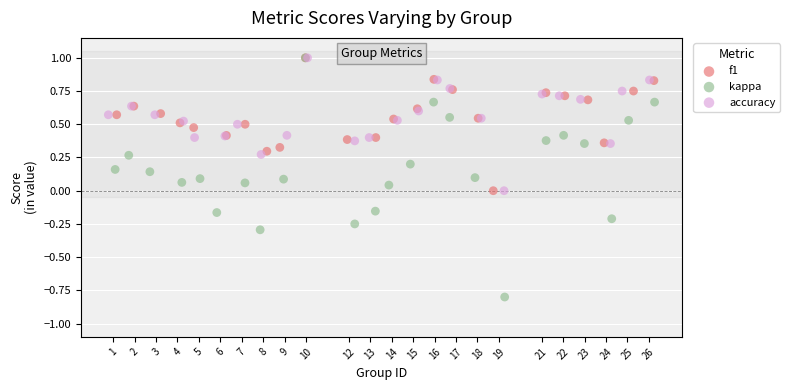

Which series has the widest spread of Y values?

kappa